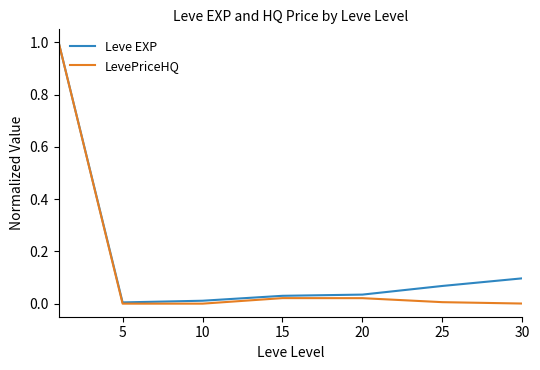

Which series has the largest range (max minus min)?

LevePriceHQ